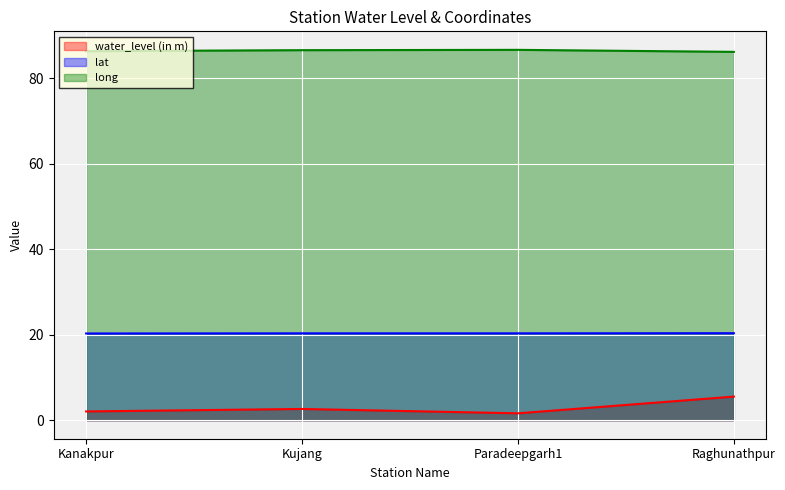

The value of water_level (in m) at Raghunathpur is 8.8. True or false?

False